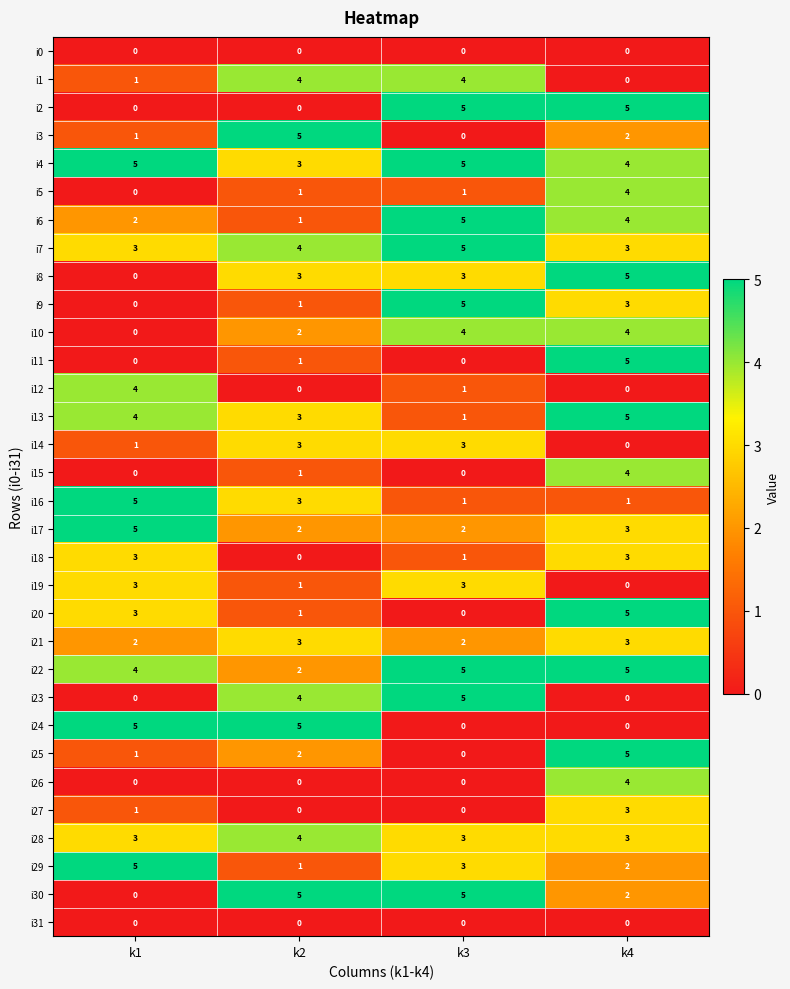

At how many categories does at least one series exceed 4?

4